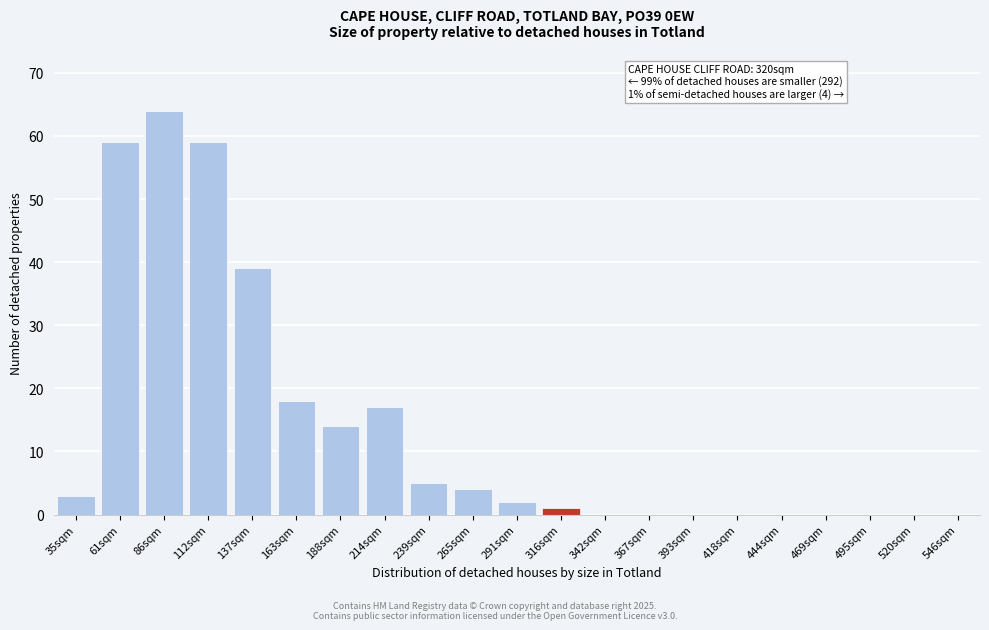

Reading right to left, extract all data points from this chart.

546sqm=0	520sqm=0	495sqm=0	469sqm=0	444sqm=0	418sqm=0	393sqm=0	367sqm=0	342sqm=0	316sqm=1	291sqm=2	265sqm=4	239sqm=5	214sqm=17	188sqm=14	163sqm=18	137sqm=39	112sqm=59	86sqm=64	61sqm=59	35sqm=3